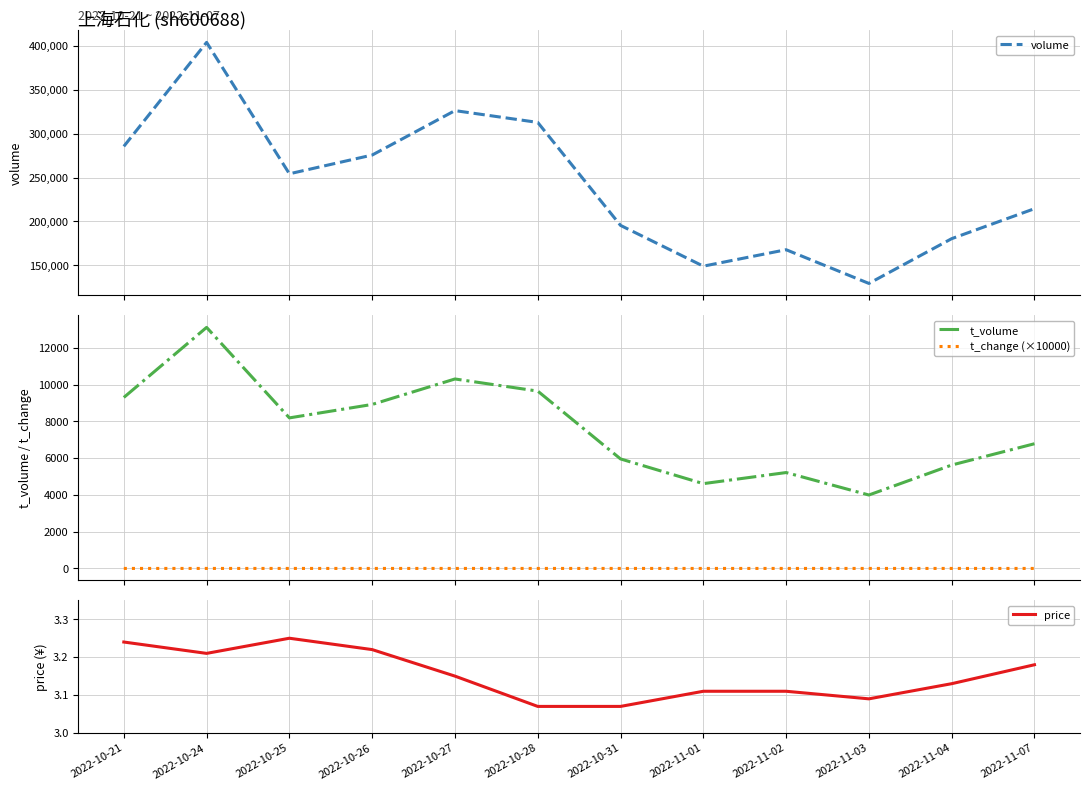

Where is the first local maximum for volume?

2022-10-24